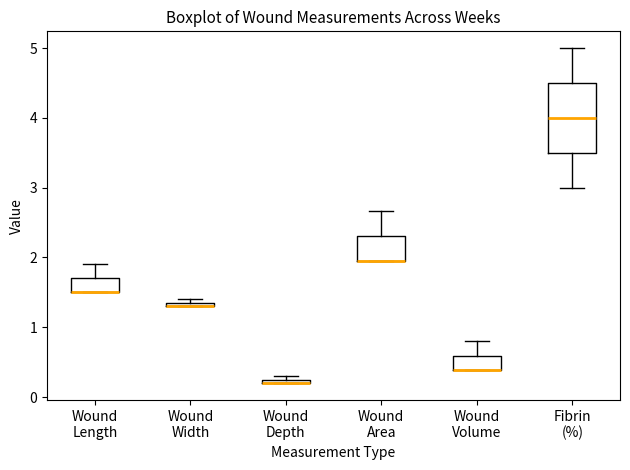

Which box is the tallest, from its lower edge to its upper edge?

Fibrin (%)